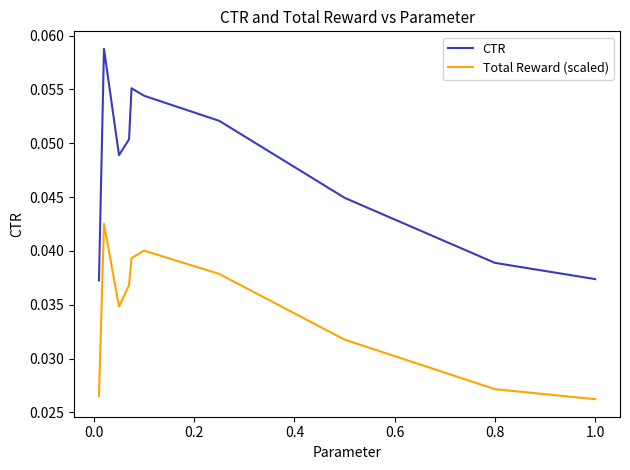

In CTR, how many points are lower than both neighbors (excluding endpoints)?

1